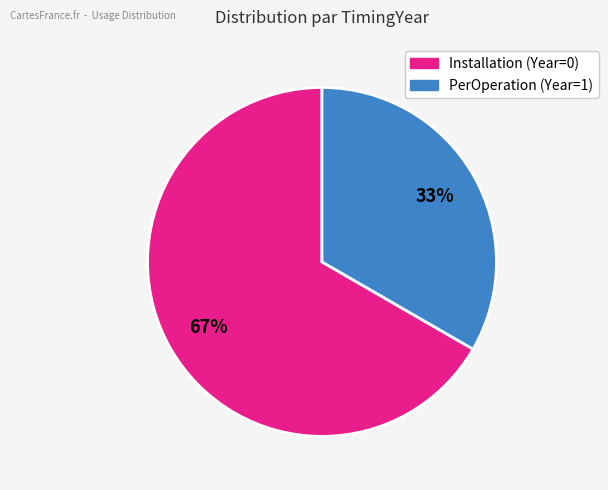

To the nearest percent, what is the average slice percentage?

50%